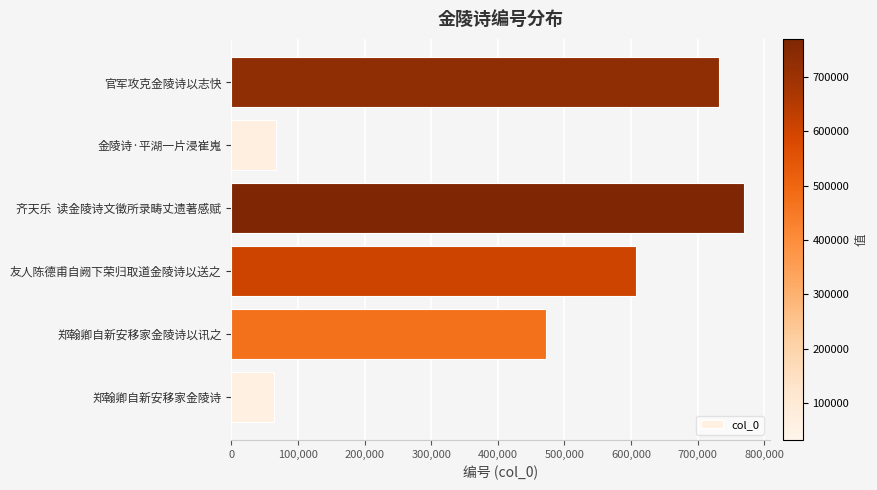

How many data points are less than 607222?

3